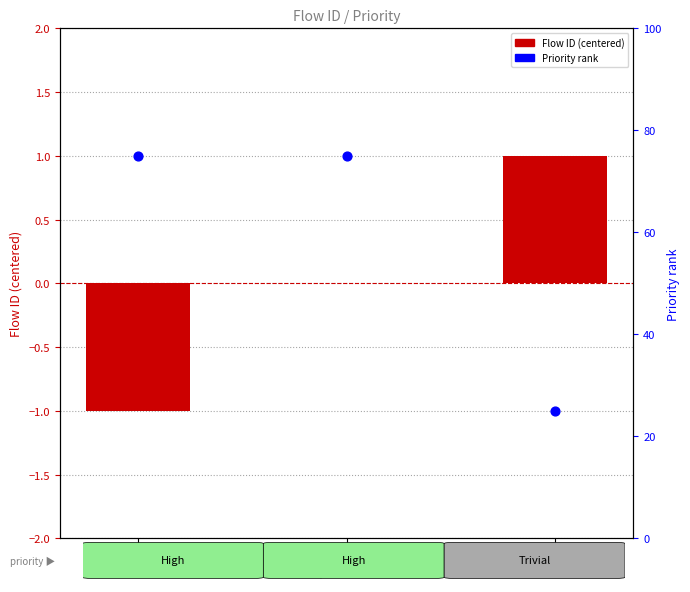

Which series has the largest total across all categories?

Priority rank